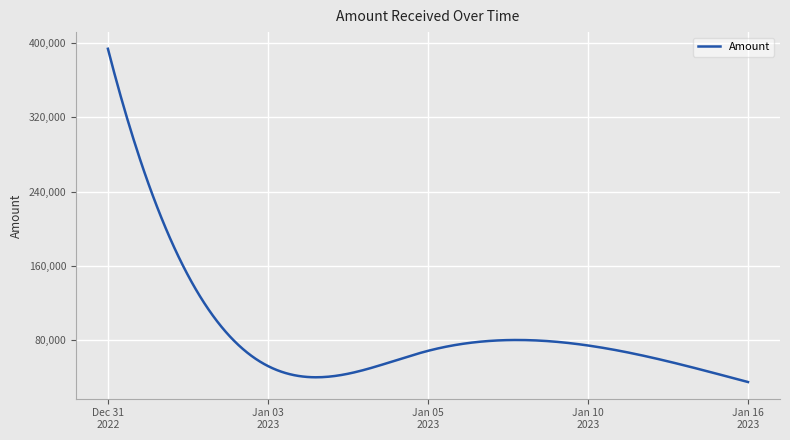

What is the minimum value shown in the chart?

35160.0